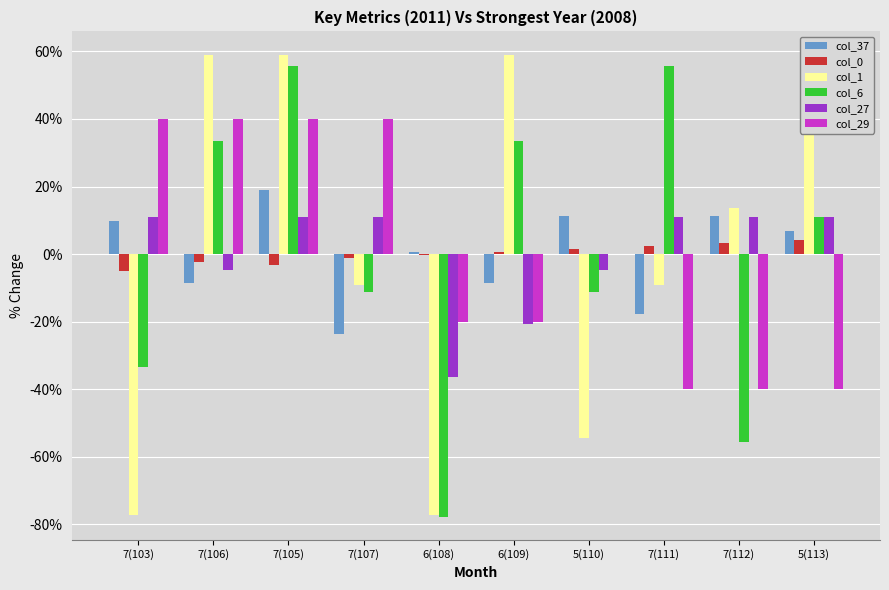

What is the total value across all series at 7(112)?

-56.2